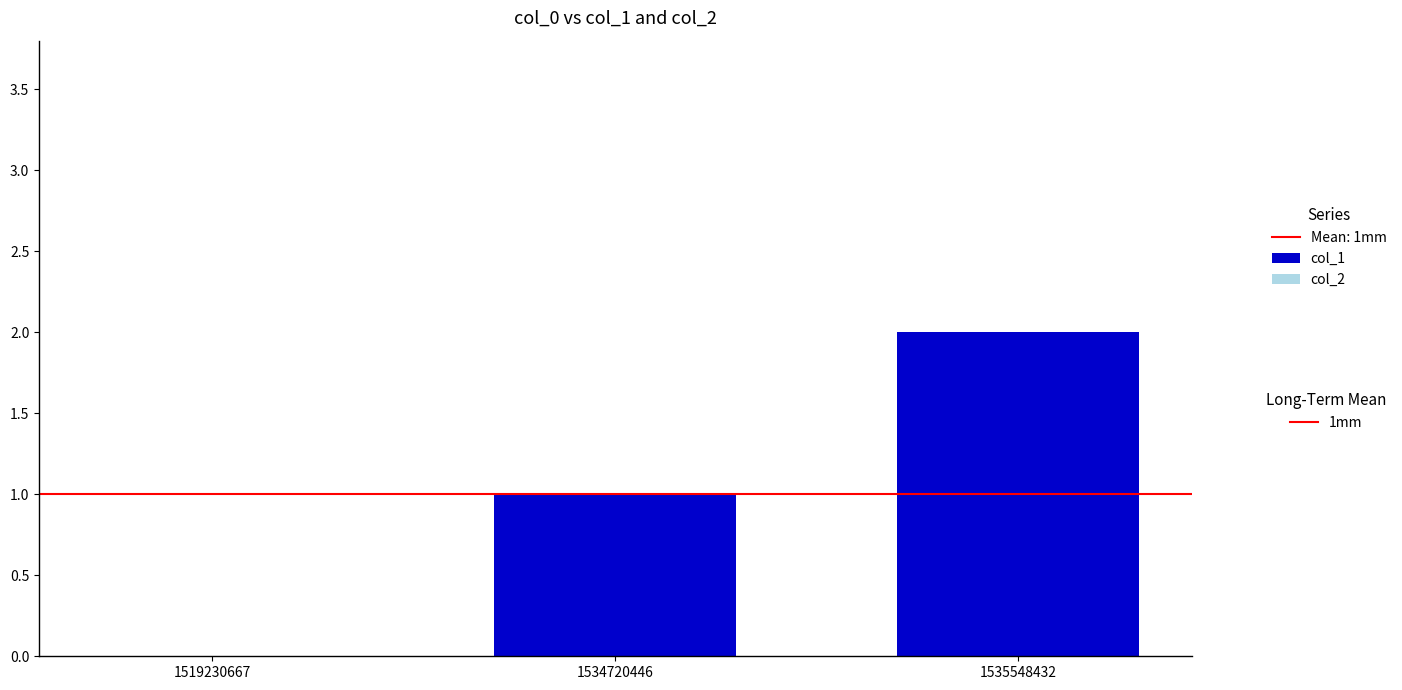

Does the chart contain stacked bars?

No